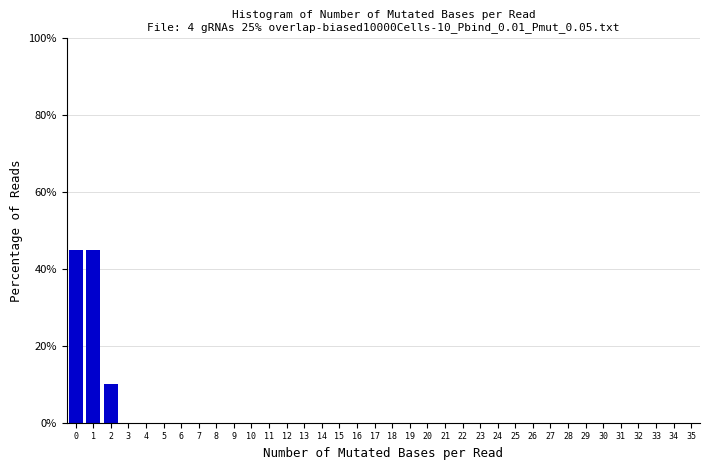

Reading left to right, list every bar in this chart as the range it spans on the x-axis followed by its height. The values are not printed on the chart, so give them approximately, as read against the axis.

-0.5 to 0.5: 46
0.5 to 1.5: 46
1.5 to 2.5: 10
2.5 to 3.5: 0
3.5 to 4.5: 0
4.5 to 5.5: 0
5.5 to 6.5: 0
6.5 to 7.5: 0
7.5 to 8.5: 0
8.5 to 9.5: 0
9.5 to 10.5: 0
10.5 to 11.5: 0
11.5 to 12.5: 0
12.5 to 13.5: 0
13.5 to 14.5: 0
14.5 to 15.5: 0
15.5 to 16.5: 0
16.5 to 17.5: 0
17.5 to 18.5: 0
18.5 to 19.5: 0
19.5 to 20.5: 0
20.5 to 21.5: 0
21.5 to 22.5: 0
22.5 to 23.5: 0
23.5 to 24.5: 0
24.5 to 25.5: 0
25.5 to 26.5: 0
26.5 to 27.5: 0
27.5 to 28.5: 0
28.5 to 29.5: 0
29.5 to 30.5: 0
30.5 to 31.5: 0
31.5 to 32.5: 0
32.5 to 33.5: 0
33.5 to 34.5: 0
34.5 to 35.5: 0